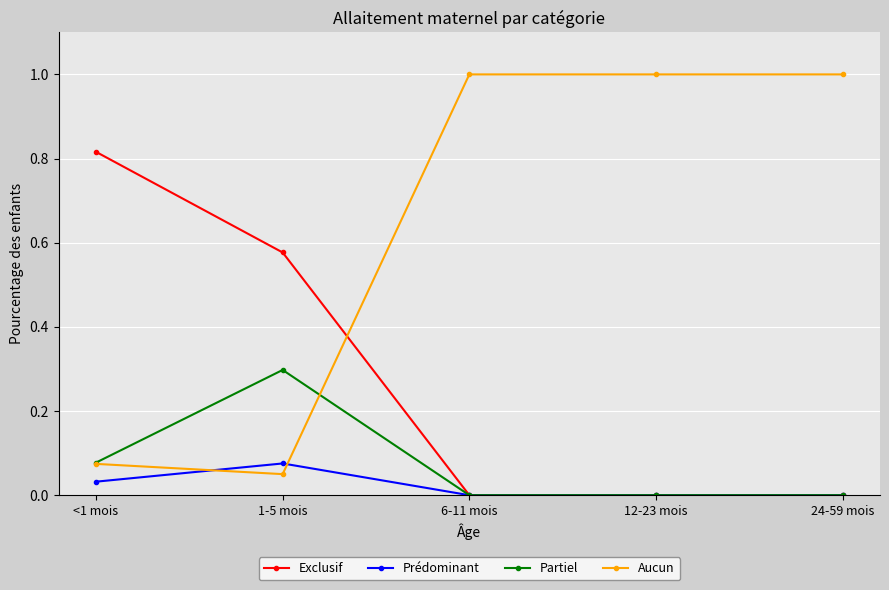

How many lines are shown in the chart?

4